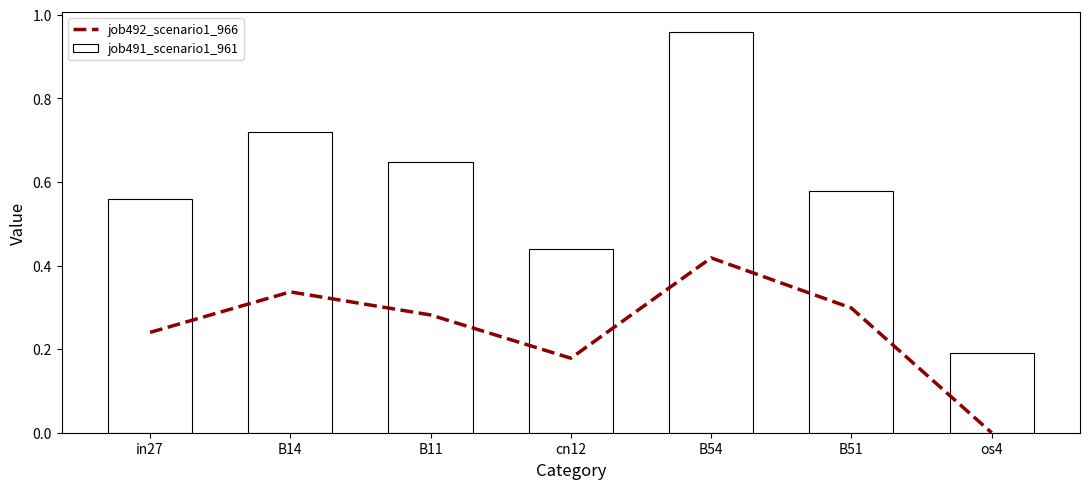

Reading left to right, what are all the values shown in this chart?

job492_scenario1_966: 0.2	0.3	0.3	0.2	0.4	0.3	0.0
job491_scenario1_961: 0.6	0.7	0.6	0.4	1.0	0.6	0.2